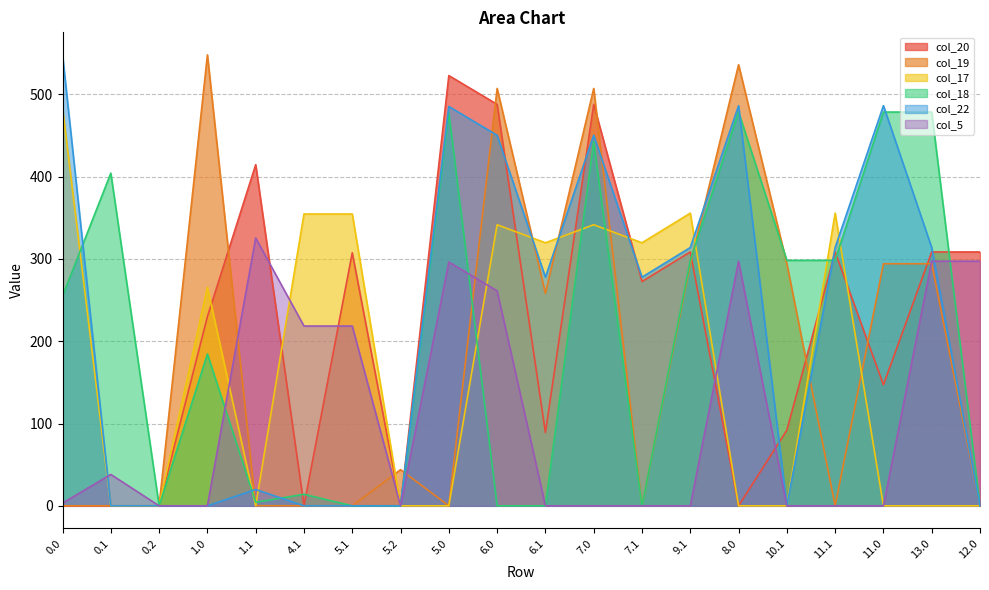

Reading left to right, transcribe all the data shown in this chart.

col_20: 0.0=0.0	0.1=0.0	0.2=0.0	1.0=229.9	1.1=414.5	4.1=0.0	5.1=307.5	5.2=0.0	5.0=522.9	6.0=487.9	6.1=89.0	7.0=487.9	7.1=272.5	9.1=308.5	8.0=0.0	10.1=91.9	11.1=308.5	11.0=147.1	13.0=308.5	12.0=308.5
col_19: 0.0=0.0	0.1=0.0	0.2=0.0	1.0=548.0	1.1=0.2	4.1=0.0	5.1=0.0	5.2=43.9	5.0=0.0	6.0=507.2	6.1=258.2	7.0=507.2	7.1=0.0	9.1=294.2	8.0=536.0	10.1=294.2	11.1=0.0	11.0=294.2	13.0=294.2	12.0=0.0
col_17: 0.0=483.6	0.1=0.0	0.2=0.0	1.0=265.5	1.1=0.0	4.1=354.6	5.1=354.6	5.2=0.0	5.0=0.0	6.0=341.6	6.1=319.6	7.0=341.6	7.1=319.6	9.1=355.6	8.0=0.0	10.1=0.0	11.1=355.6	11.0=0.0	13.0=0.0	12.0=0.0
col_18: 0.0=254.9	0.1=404.3	0.2=0.0	1.0=184.5	1.1=4.3	4.1=14.0	5.1=0.0	5.2=0.0	5.0=477.5	6.0=0.0	6.1=0.0	7.0=442.5	7.1=0.0	9.1=298.3	8.0=478.5	10.1=298.3	11.1=298.3	11.0=478.5	13.0=478.5	12.0=0.0
col_22: 0.0=548.0	0.1=0.0	0.2=0.0	1.0=0.0	1.1=19.9	4.1=0.0	5.1=0.0	5.2=0.0	5.0=485.3	6.0=450.3	6.1=277.9	7.0=450.3	7.1=277.9	9.1=313.9	8.0=486.3	10.1=0.0	11.1=313.9	11.0=486.3	13.0=313.9	12.0=0.0
col_5: 0.0=3.3	0.1=38.1	0.2=0.0	1.0=0.0	1.1=325.5	4.1=218.5	5.1=218.5	5.2=0.0	5.0=296.3	6.0=261.3	6.1=0.0	7.0=0.0	7.1=0.0	9.1=0.0	8.0=297.3	10.1=0.0	11.1=0.0	11.0=0.0	13.0=297.3	12.0=297.3